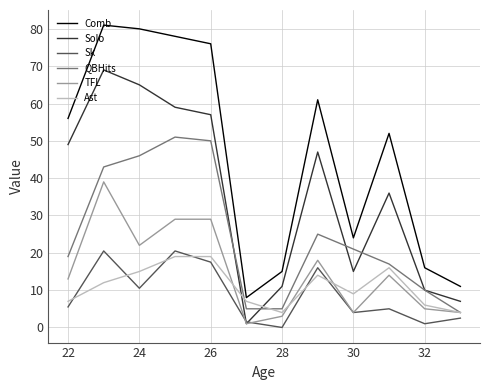

What is the minimum value for QBHits?

4.0